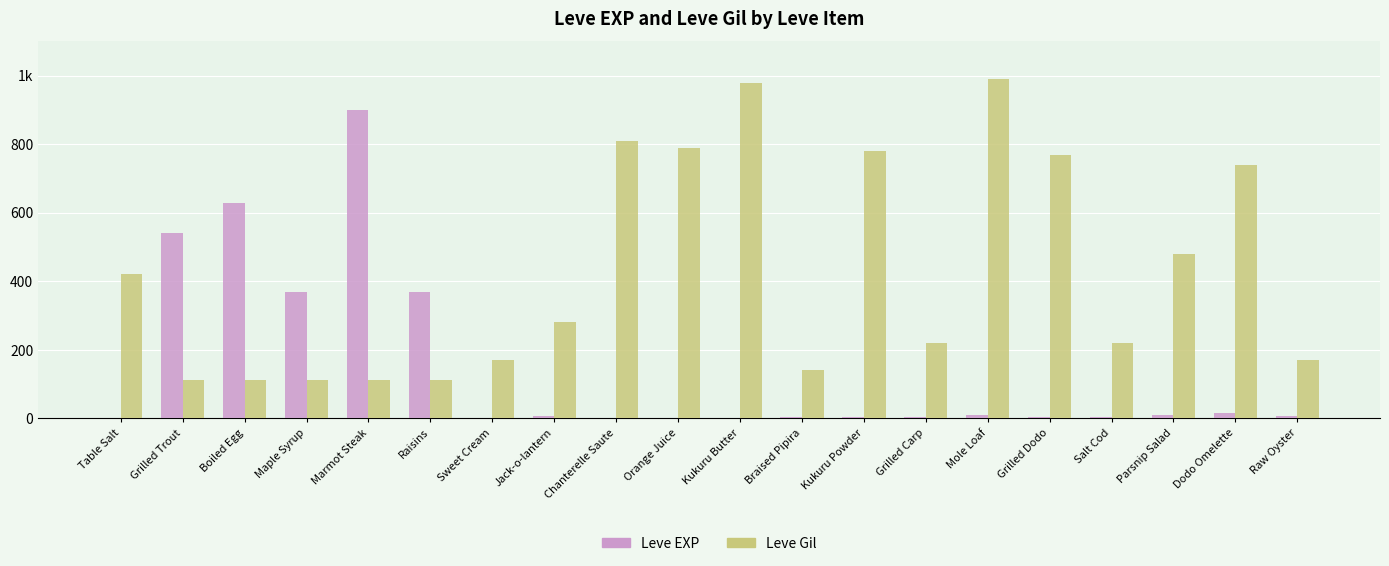

What is the value of the Leve EXP bar at the 5th from the left?

900